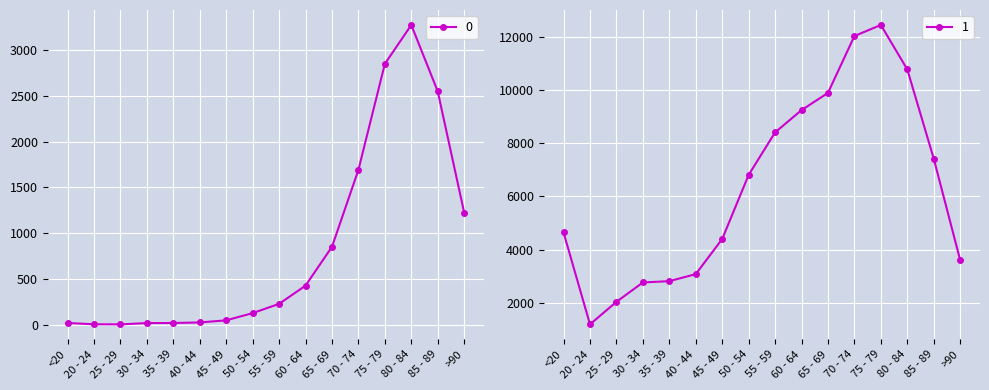

What is the minimum value for 1?

1191